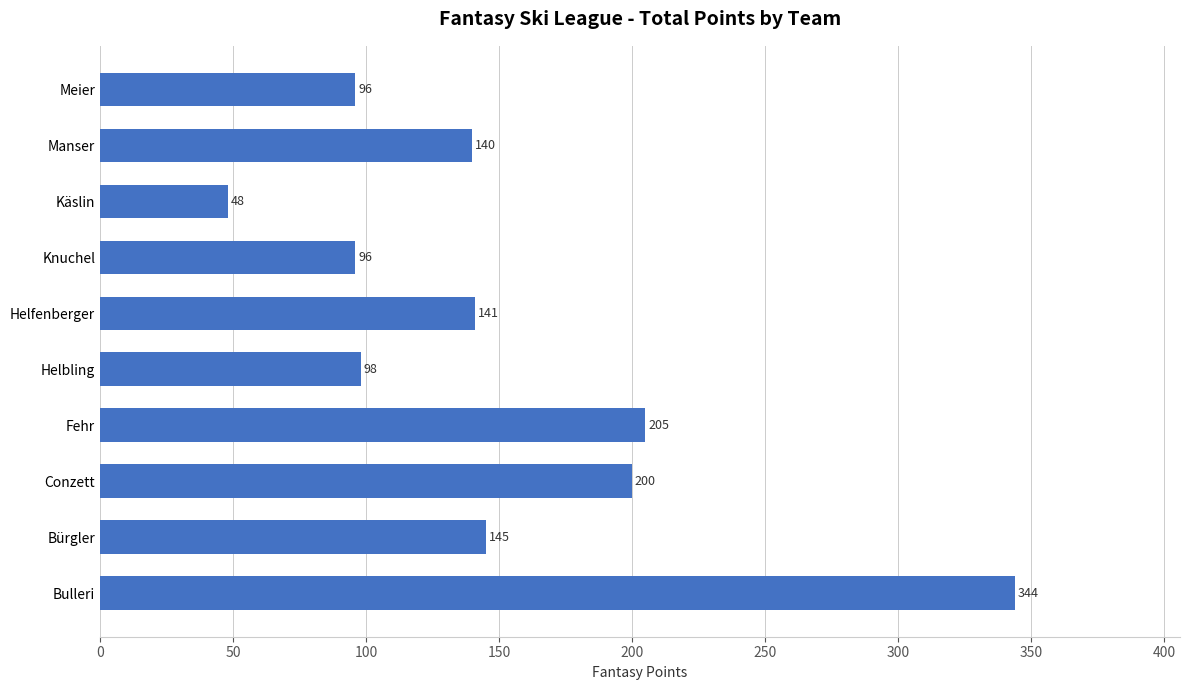

At which category does the chart reach its minimum across all series?

Käslin